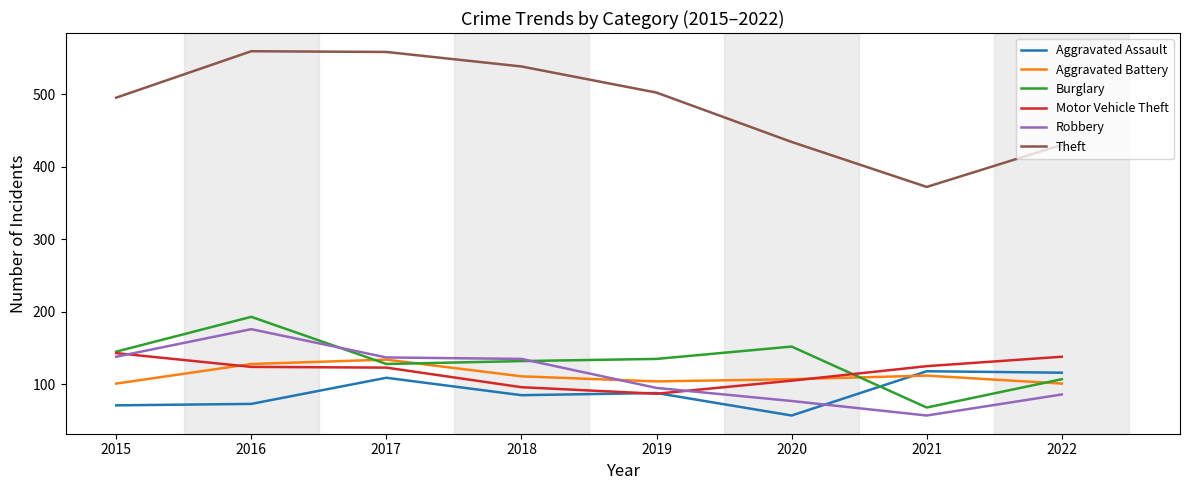

Which series has the largest range (max minus min)?

Theft